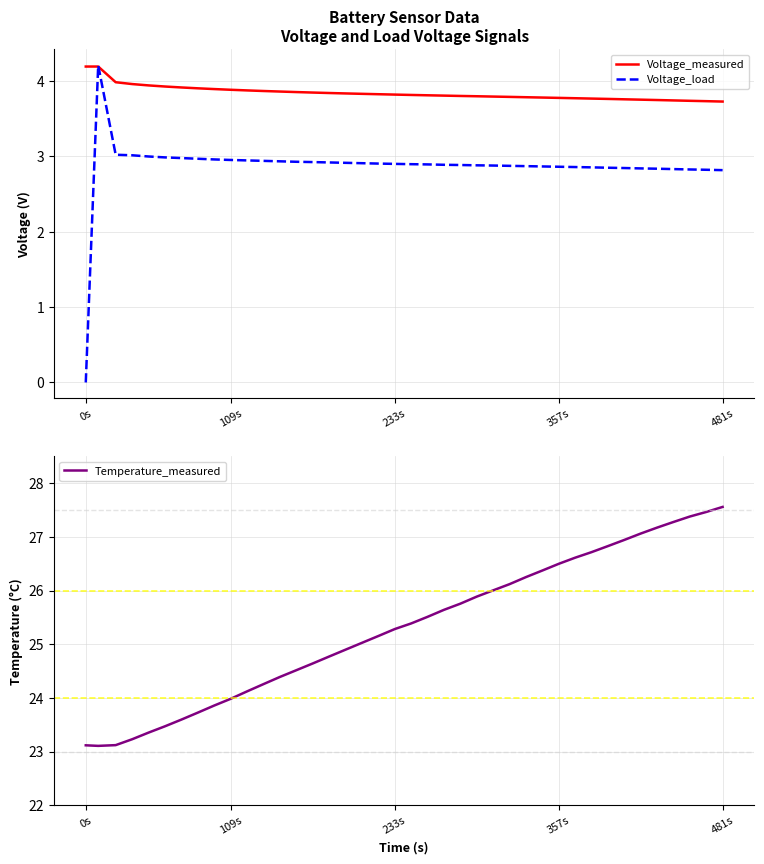

What is the maximum value for Voltage_load?

4.2